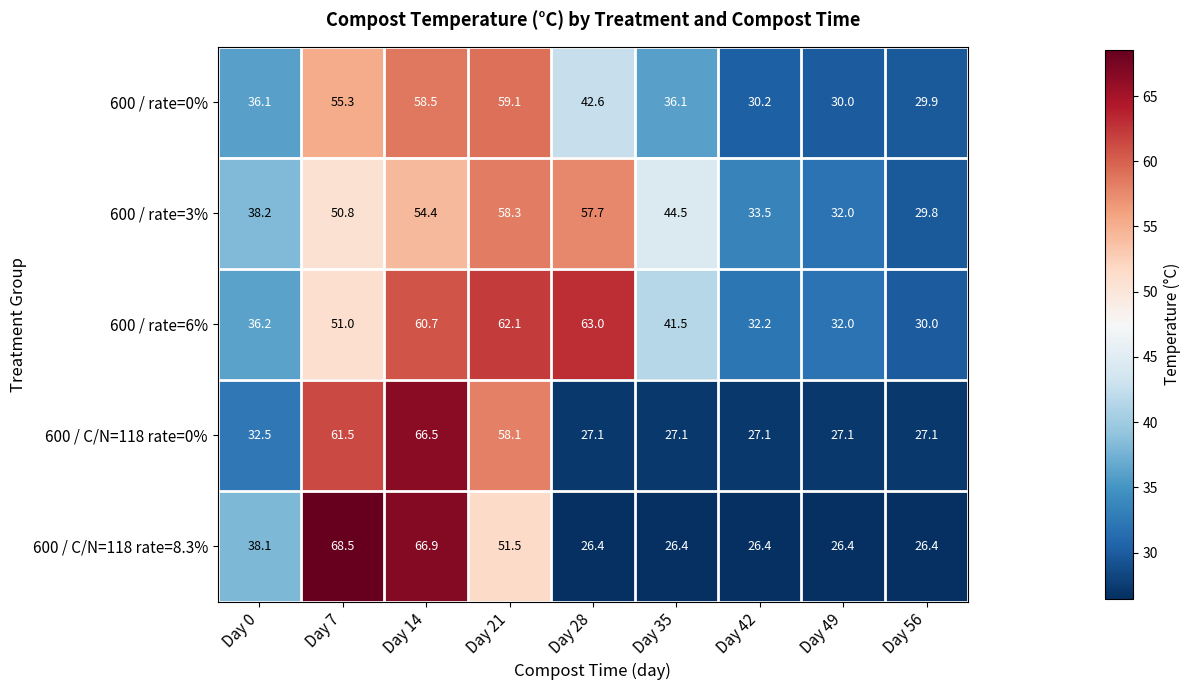

What is the highest value of the 600 / rate=6% series?

63.0